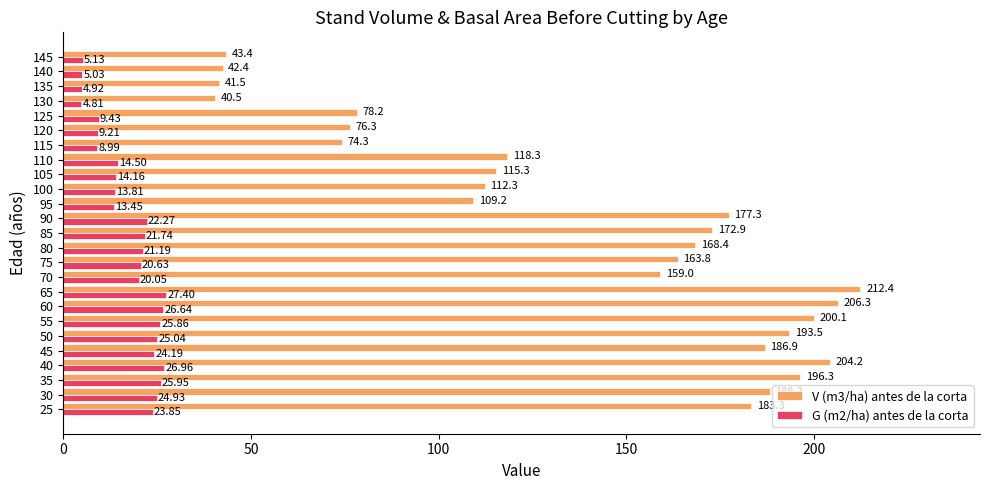

At how many categories does at least one series exceed 15?

25